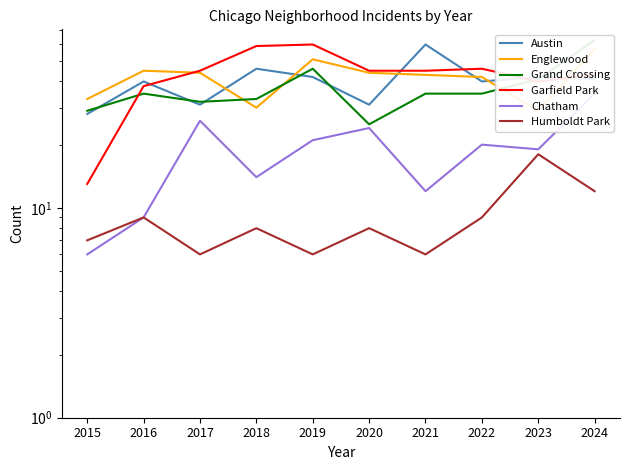

What is the sum of all Chatham values?

186